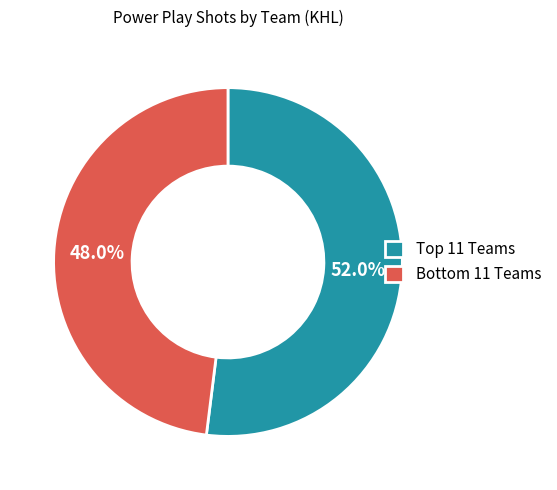

Does any single category account for the majority?

Yes